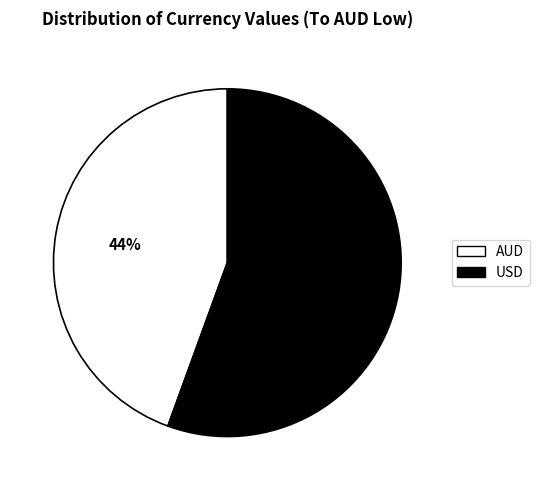

To the nearest percent, what is the average slice percentage?

50%